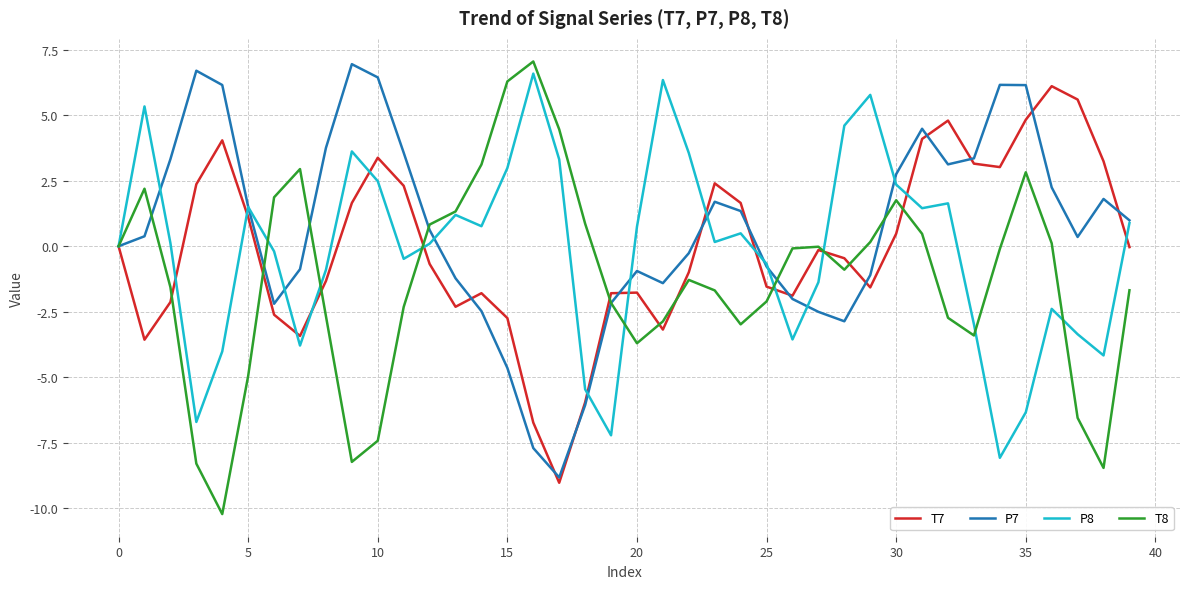

What is the difference between the maximum and second lowest values in the T7 series?

12.8